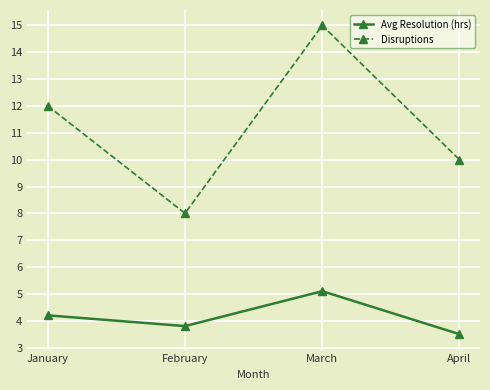

What is the approximate value of Avg Resolution (hrs) at March?

5.1